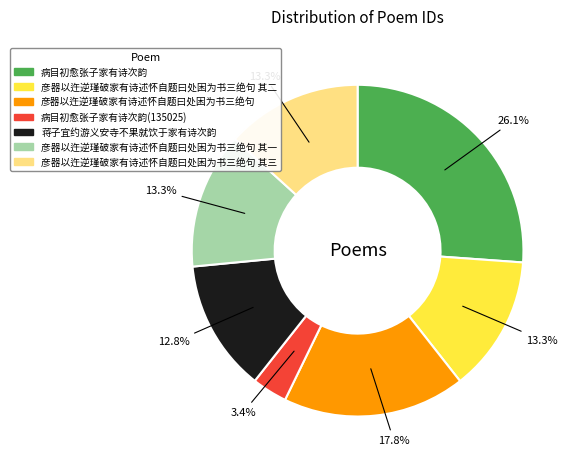

How many slices are in this pie chart?

7